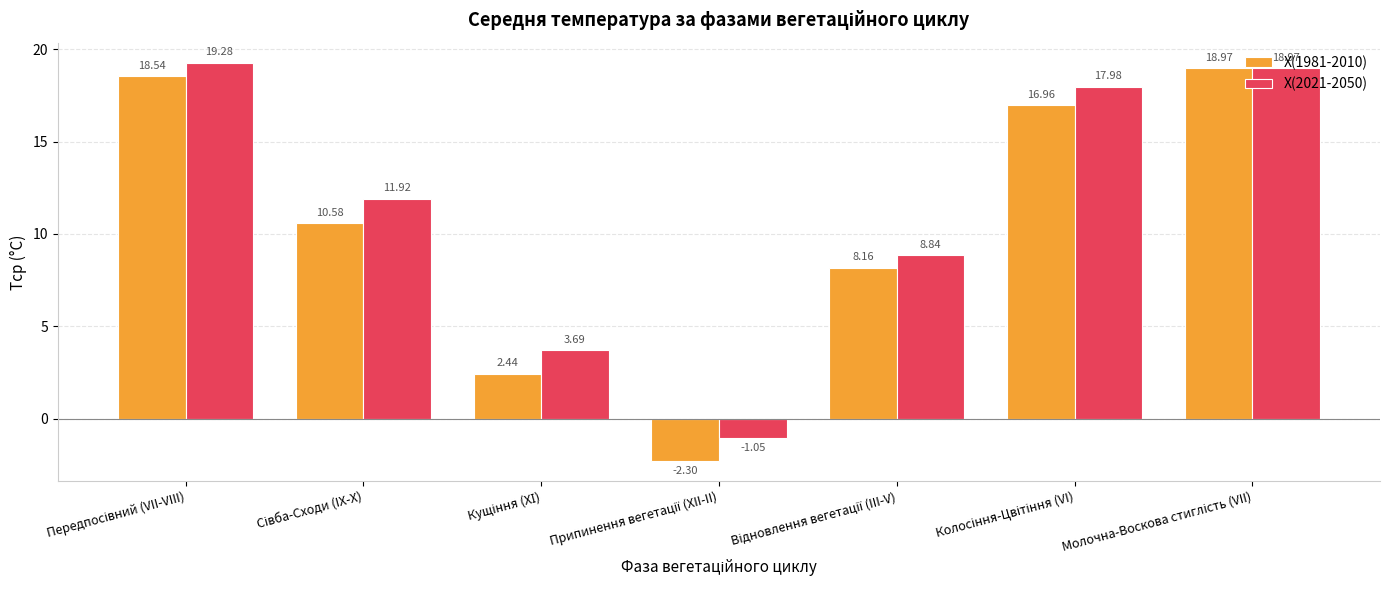

Which series has the largest range (max minus min)?

X(1981-2010)